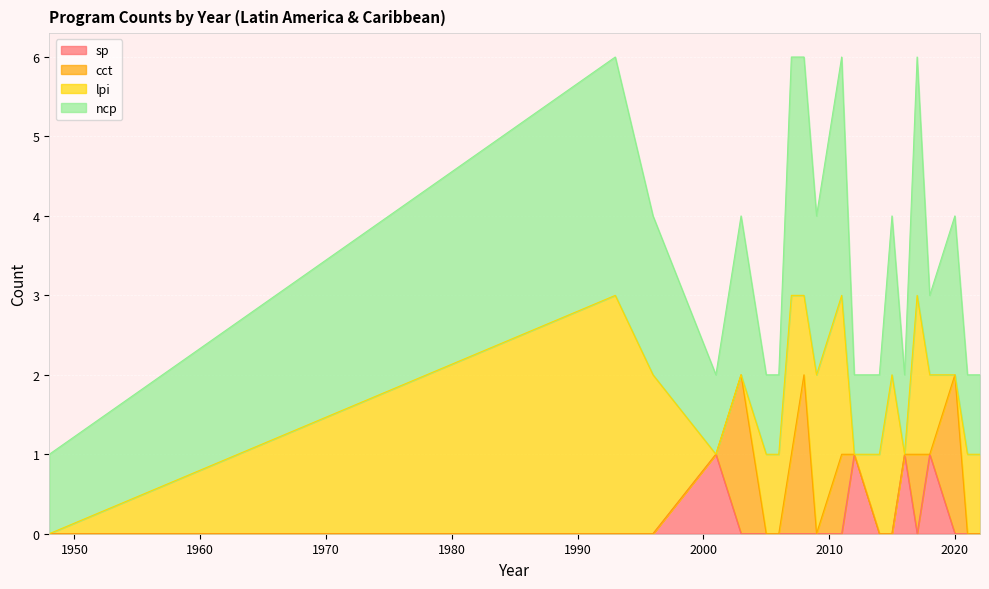

How many values in the sp series exceed 0?

4